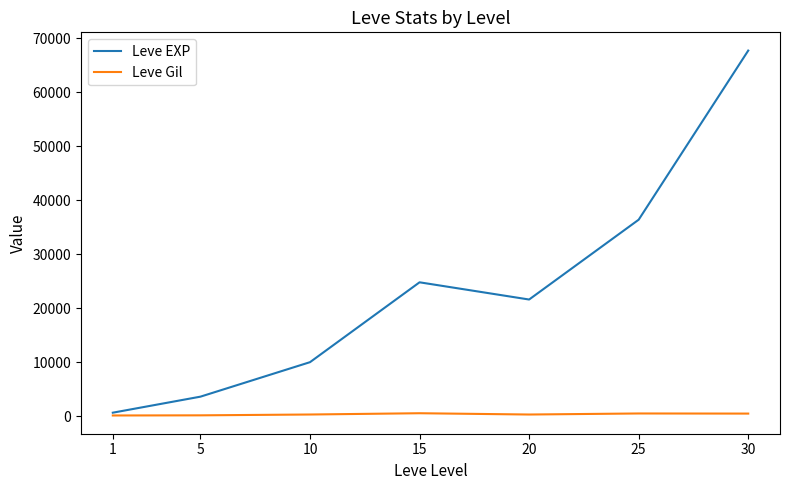

Which series has the largest range (max minus min)?

Leve EXP